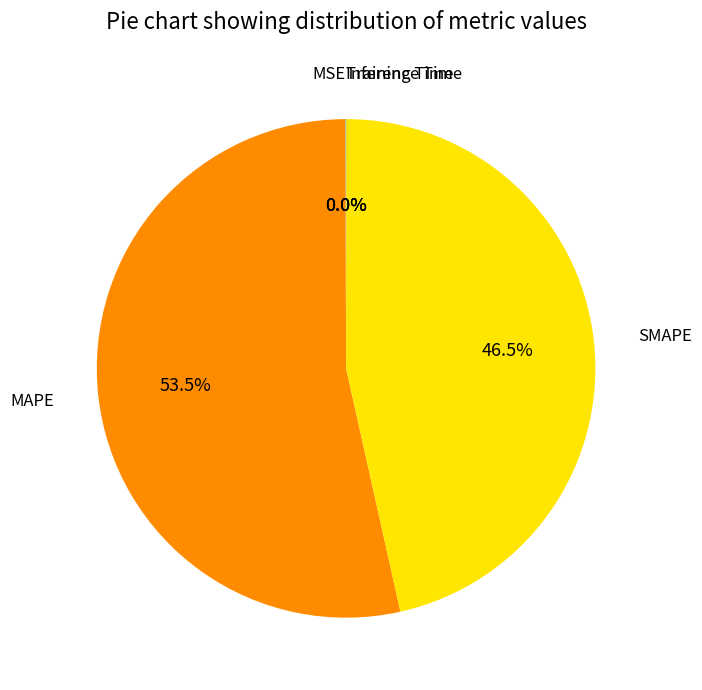

Do SMAPE and MAPE together represent more than half of the pie?

Yes